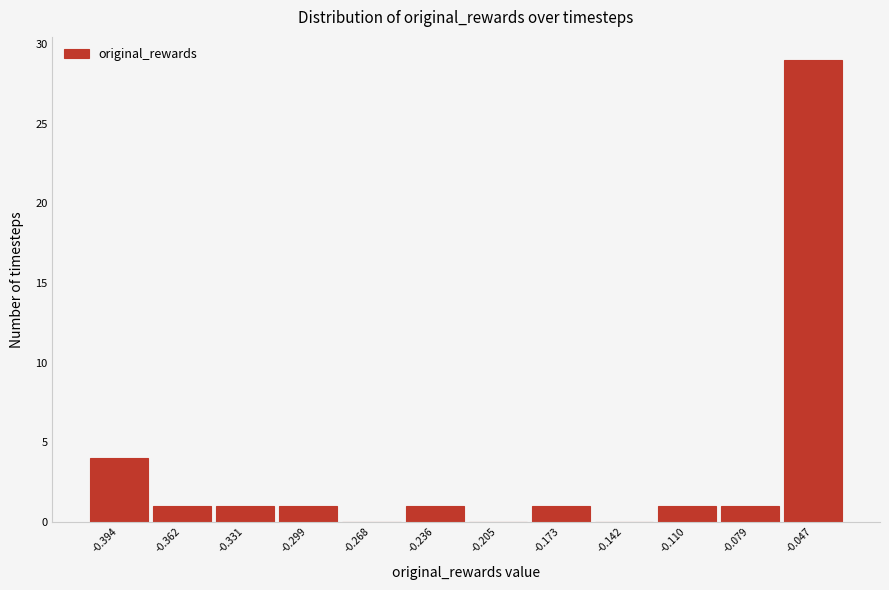

Reading left to right, transcribe all the data shown in this chart.

-0.394=4	-0.362=1	-0.331=1	-0.299=1	-0.268=0	-0.236=1	-0.205=0	-0.173=1	-0.142=0	-0.110=1	-0.079=1	-0.047=29